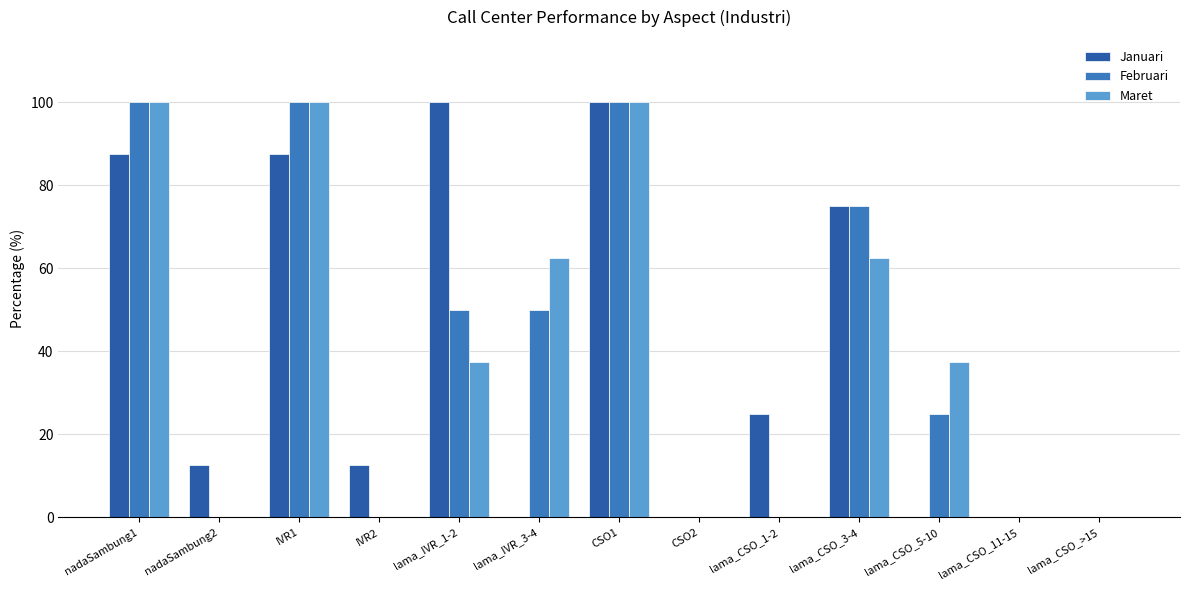

Reading right to left, what are all the values shown in this chart?

Januari: 0.0	0.0	0.0	75.0	25.0	0.0	100.0	0.0	100.0	12.5	87.5	12.5	87.5
Februari: 0.0	0.0	25.0	75.0	0.0	0.0	100.0	50.0	50.0	0.0	100.0	0.0	100.0
Maret: 0.0	0.0	37.5	62.5	0.0	0.0	100.0	62.5	37.5	0.0	100.0	0.0	100.0